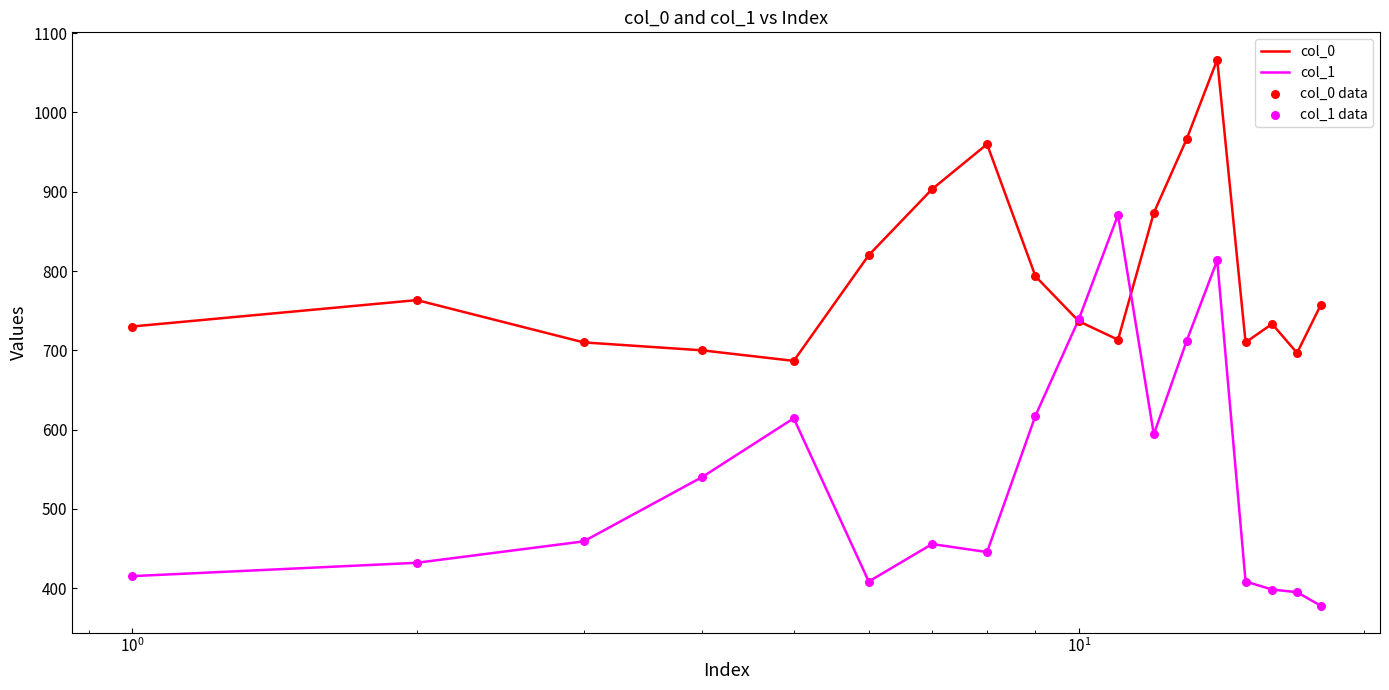

Which series has the largest range (max minus min)?

col_1